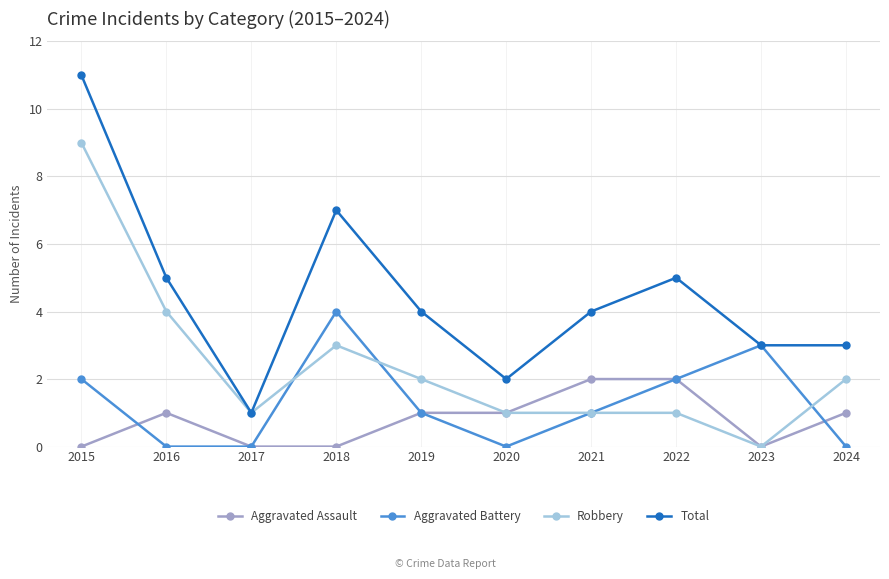

Is the value of Aggravated Battery at 2019 greater than the value of Total at 2022?

No